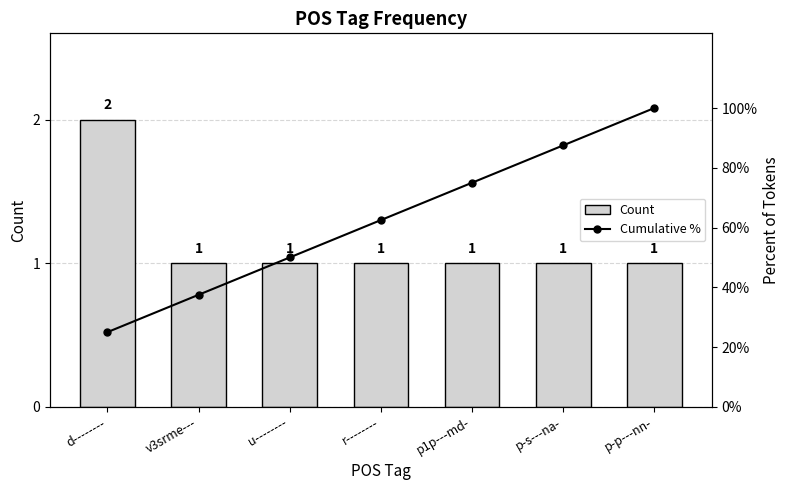

Reading right to left, extract all data points from this chart.

Count: p-p---nn-=1.0	p-s---na-=1.0	p1p---md-=1.0	r--------=1.0	u--------=1.0	v3srme---=1.0	d--------=2.0
Cumulative %: p-p---nn-=100.0	p-s---na-=87.5	p1p---md-=75.0	r--------=62.5	u--------=50.0	v3srme---=37.5	d--------=25.0